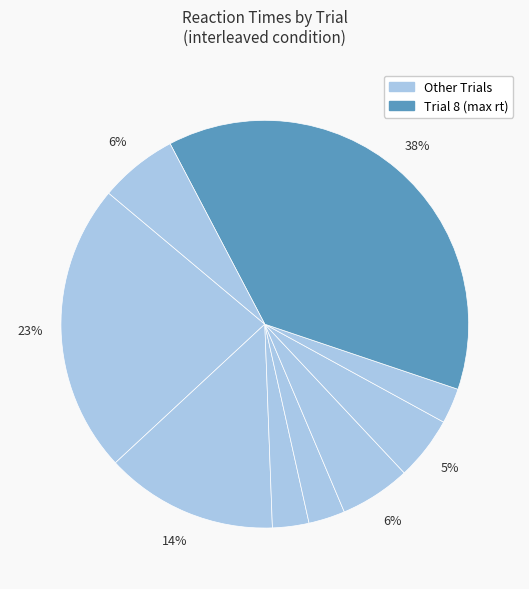

Count the number of slices in the pie.

9